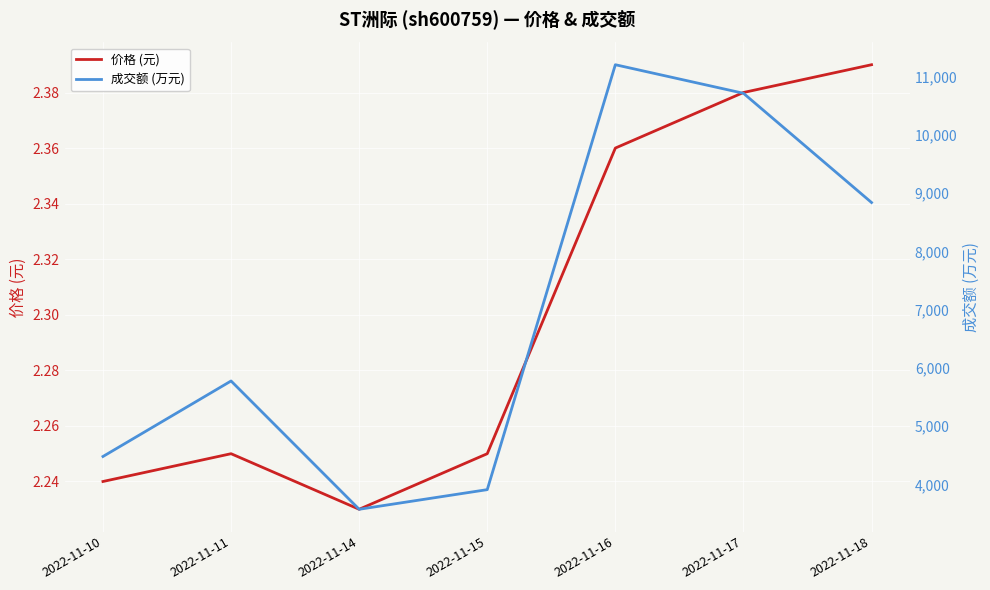

Which series has the largest total across all categories?

成交额 (万元)